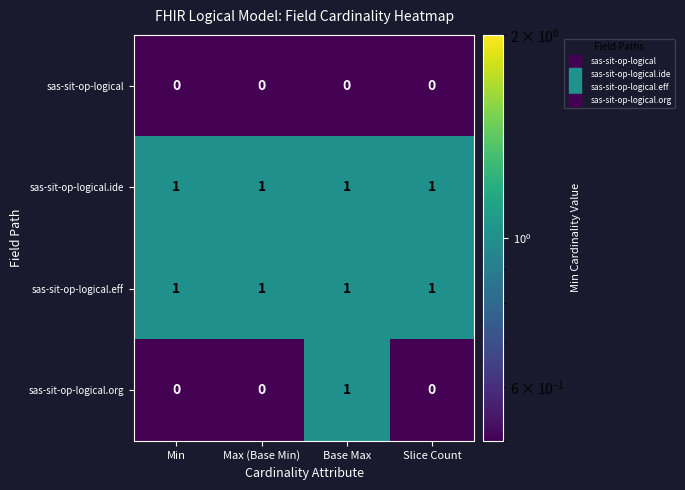

At which category is the sum across all series the highest?

Base Max